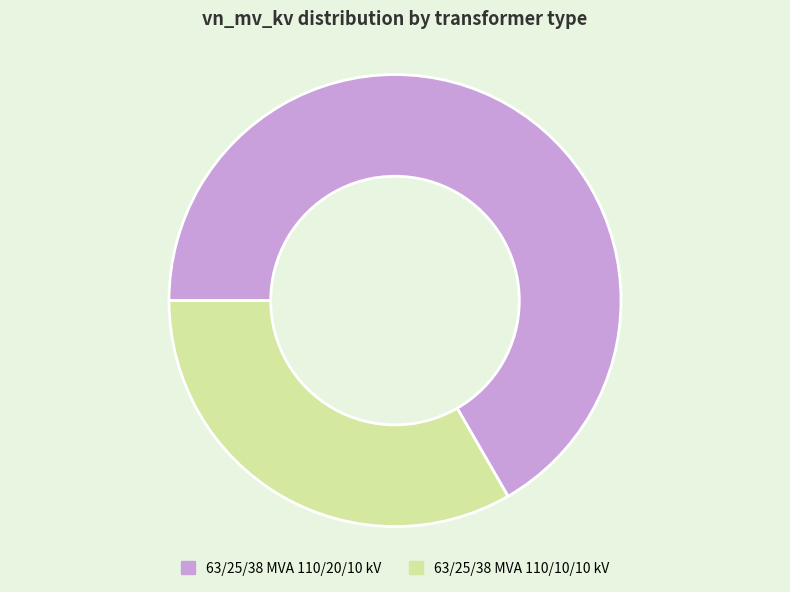

Is it true that 63/25/38 MVA 110/20/10 kV is 67% of the pie?

True